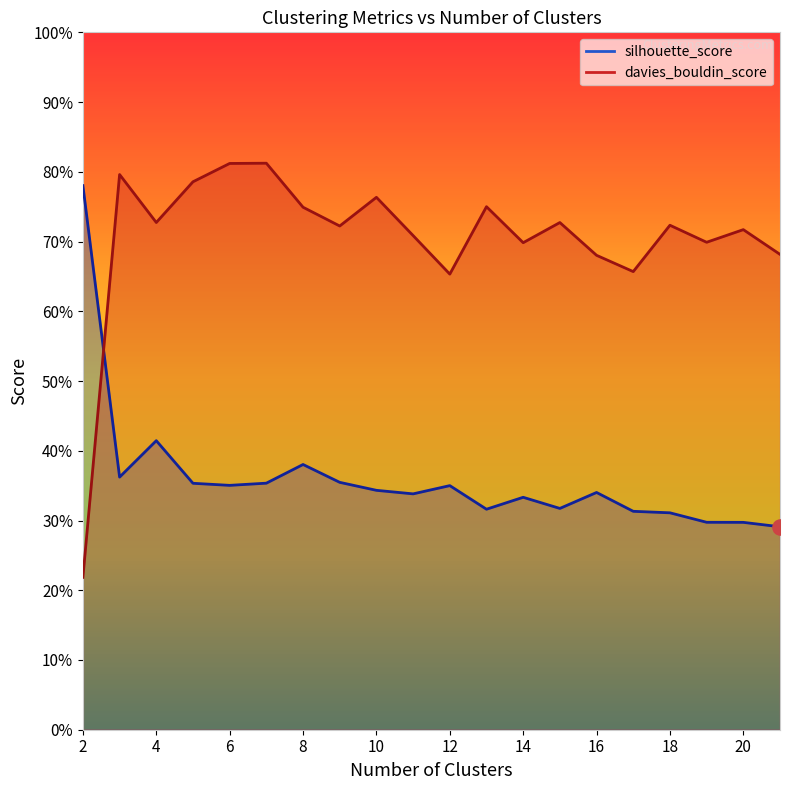

Which series has the largest Y range (max minus min)?

davies_bouldin_score